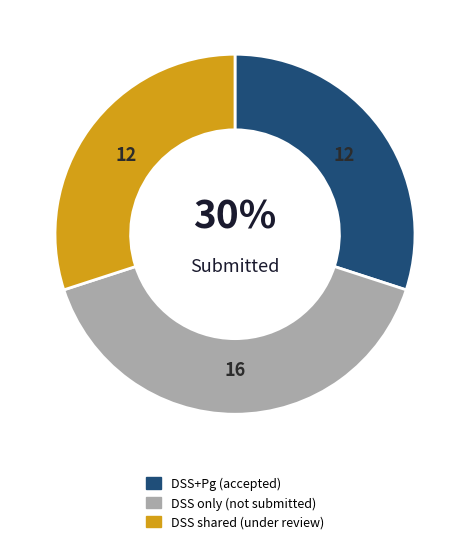

To the nearest percent, what is the average slice percentage?

33%